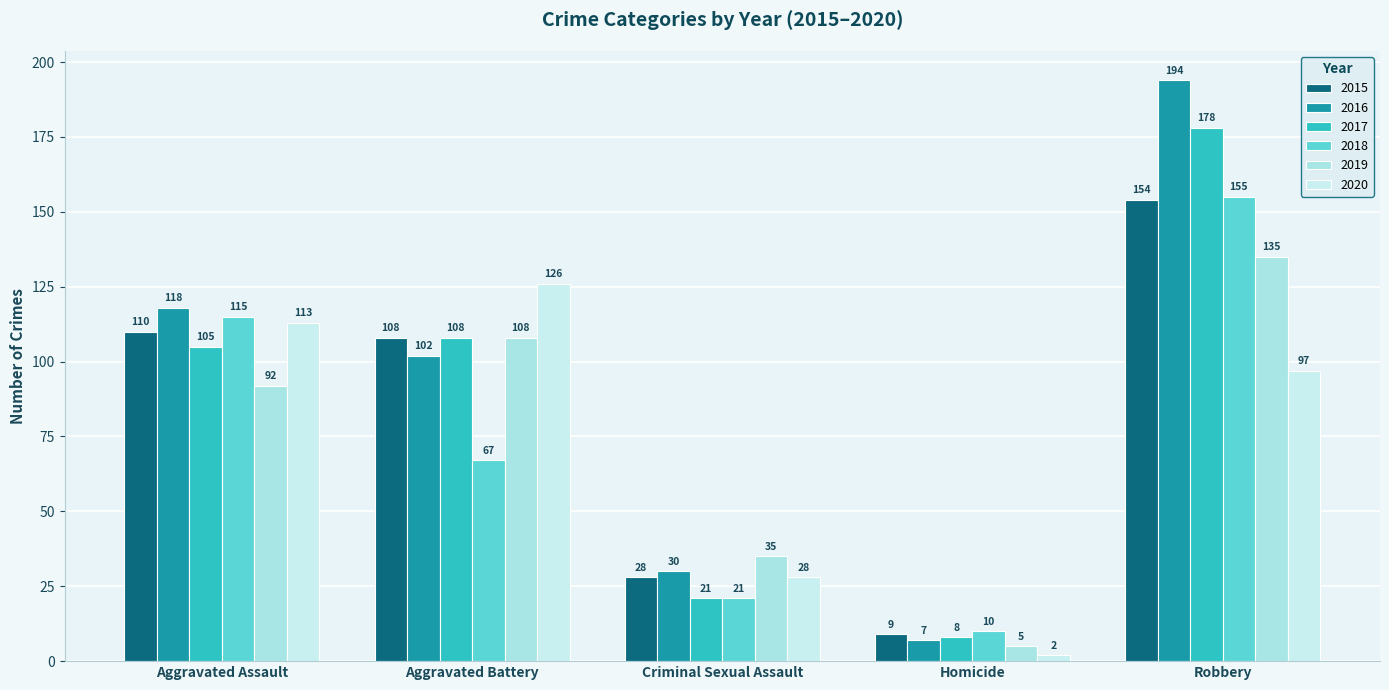

What is the total value across all series at Robbery?

913